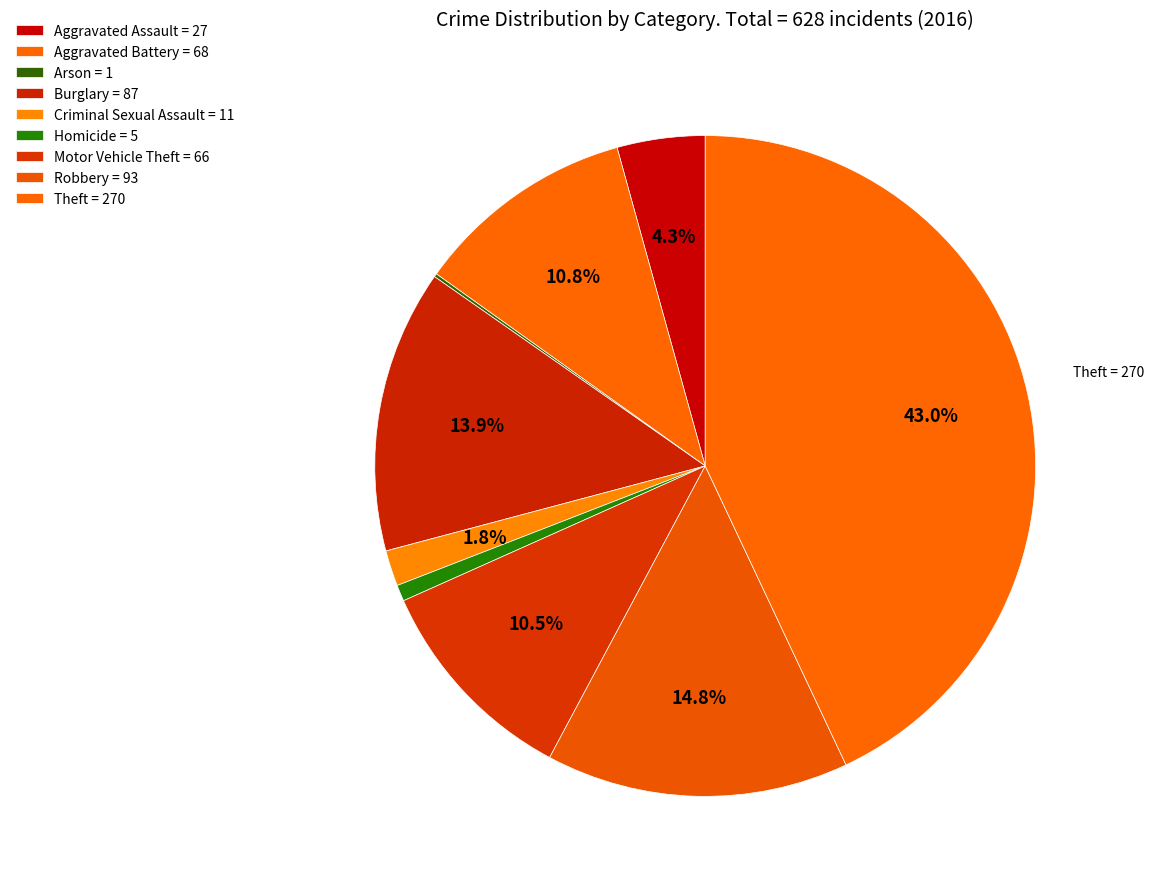

Count the number of slices in the pie.

9